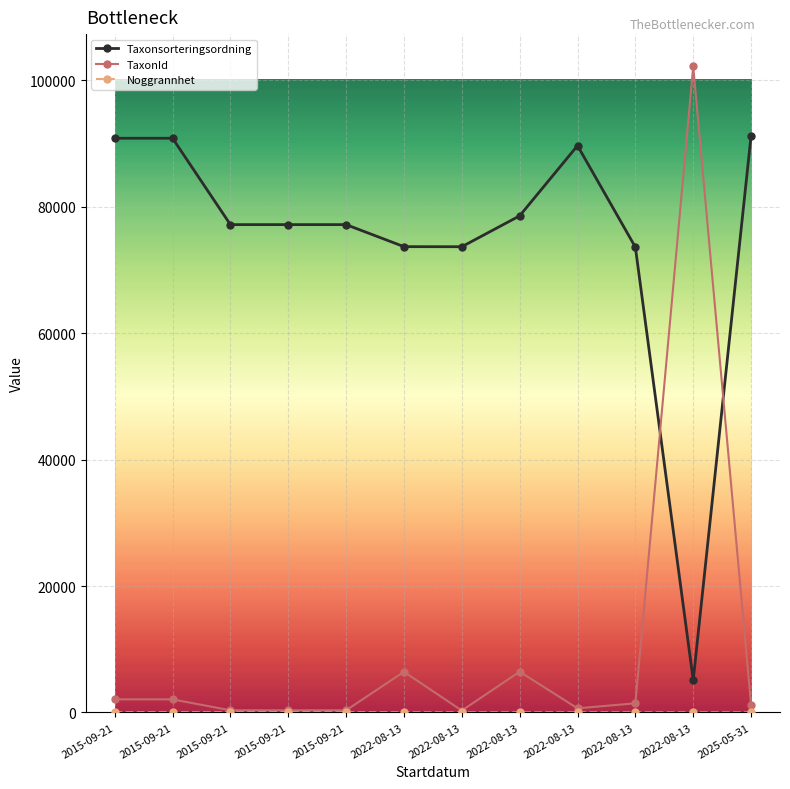

Which label corresponds to the smallest value in the chart?

2022-08-13